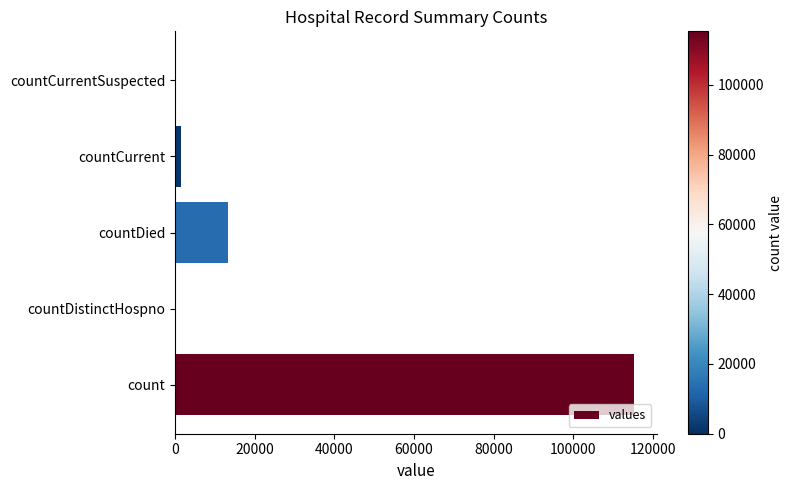

The chart shows a value of 44837 at countDistinctHospno. True or false?

False